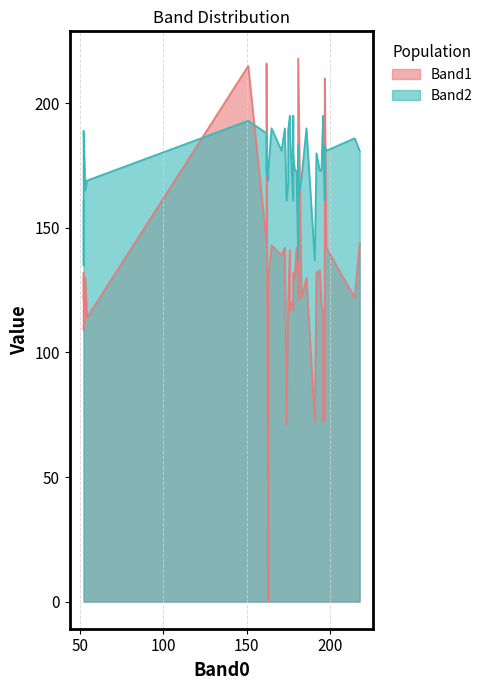

What is the minimum value for Band2?

135